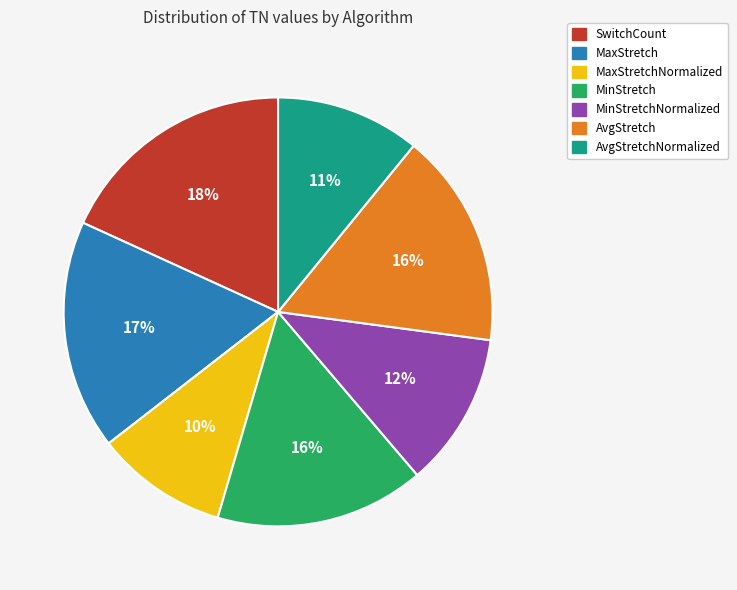

Which slice is the largest?

SwitchCount